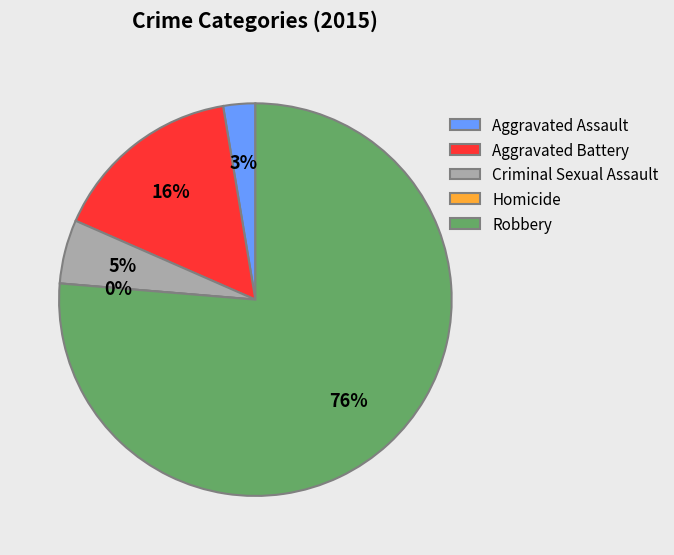

What percentage is NOT represented by Aggravated Battery?

84.2%